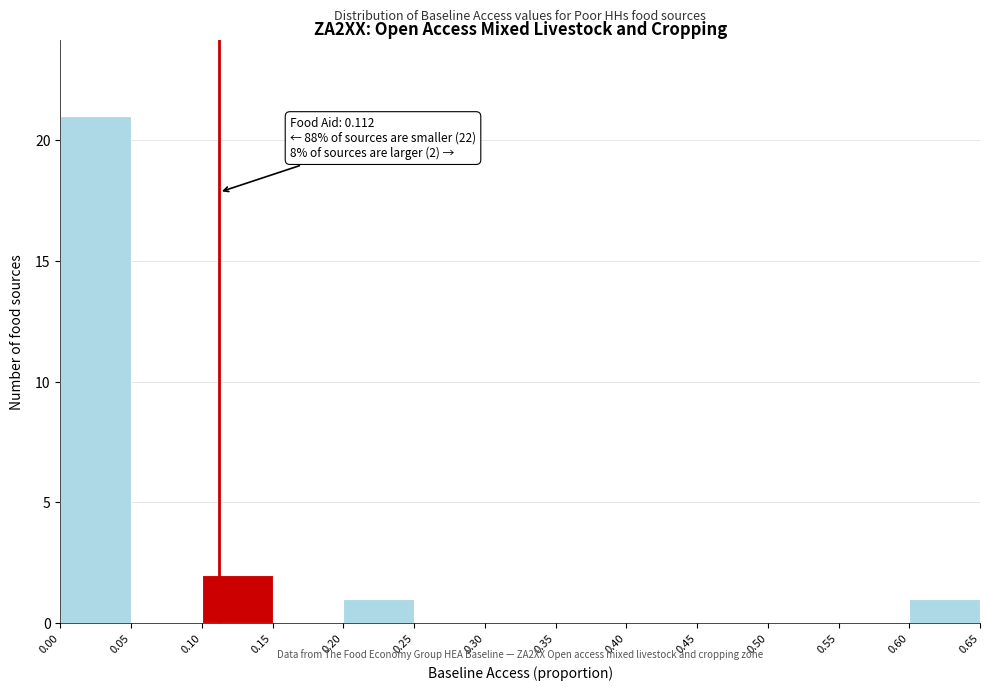

Over which range of the x-axis is the bar tallest?

0.00 to 0.05